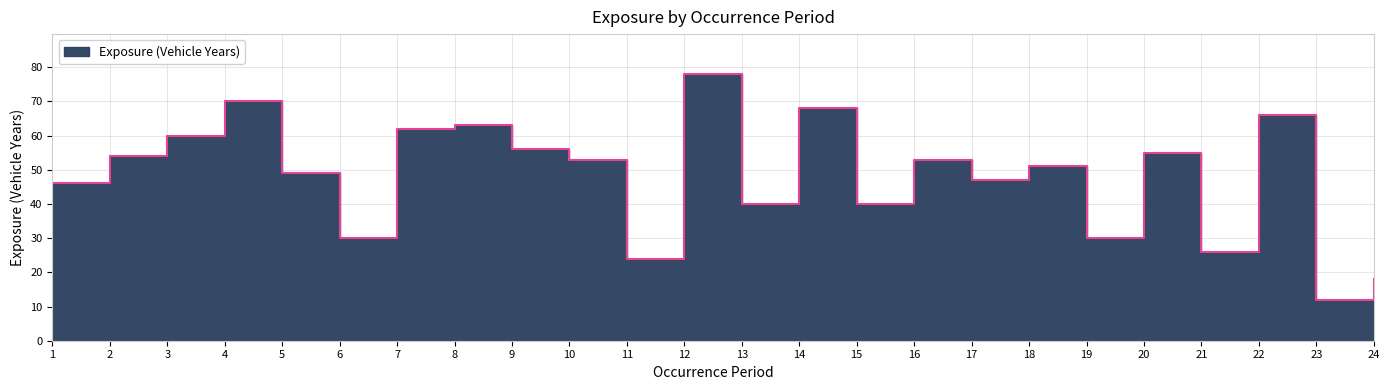

The chart shows a value of 24 at 11. True or false?

True